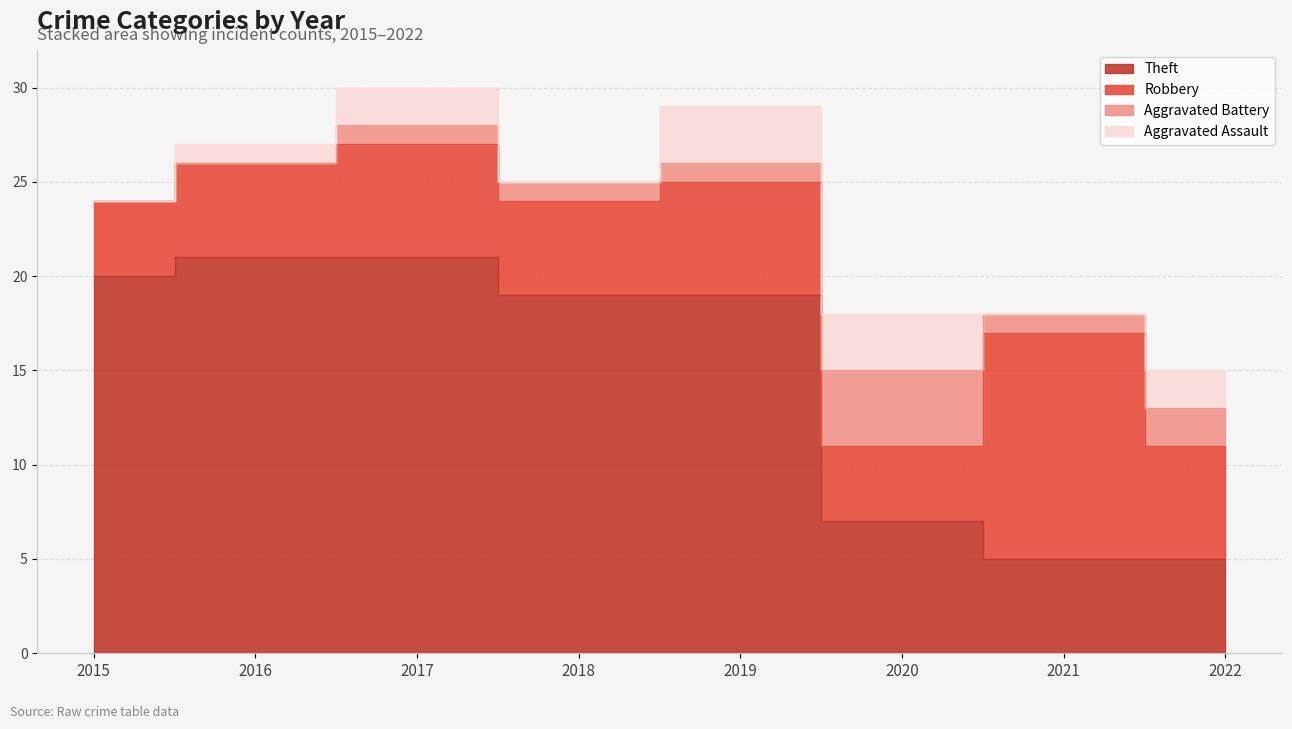

How many interior local valleys does the Aggravated Battery series have?

1